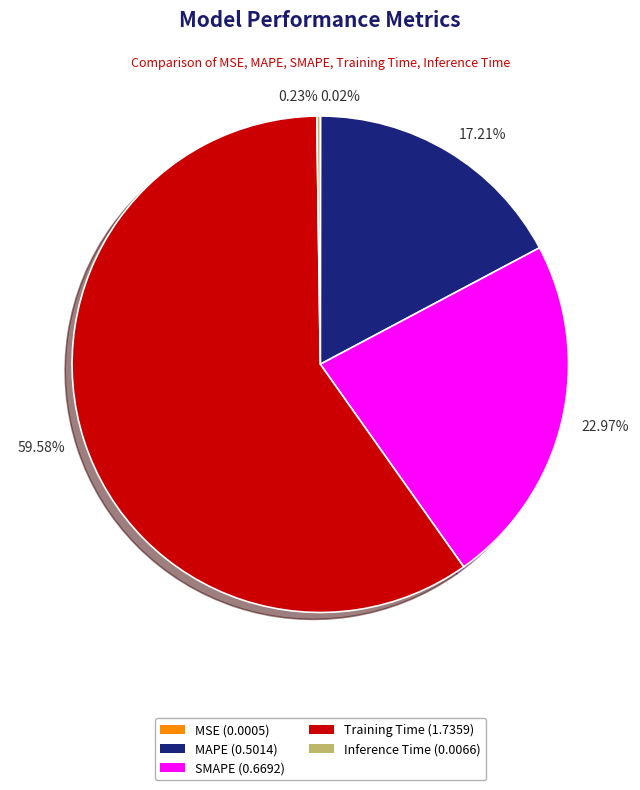

What is the largest slice in the pie chart?

Training Time